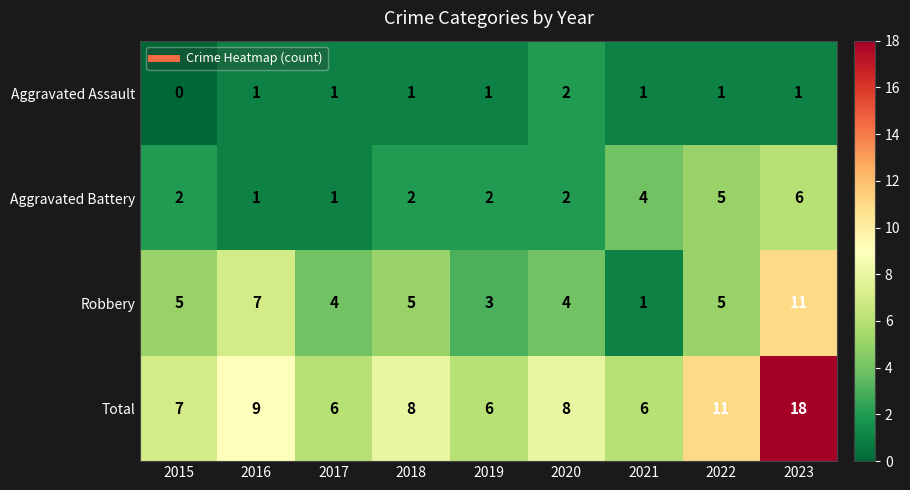

The value of Aggravated Battery at 2015 is 3. True or false?

False